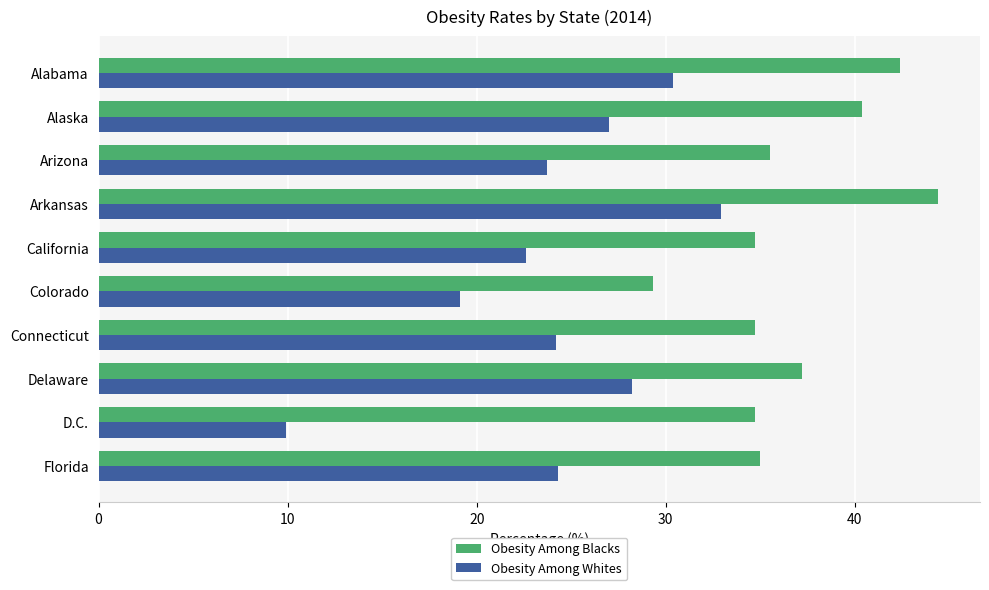

At which category is the sum across all series the highest?

Arkansas